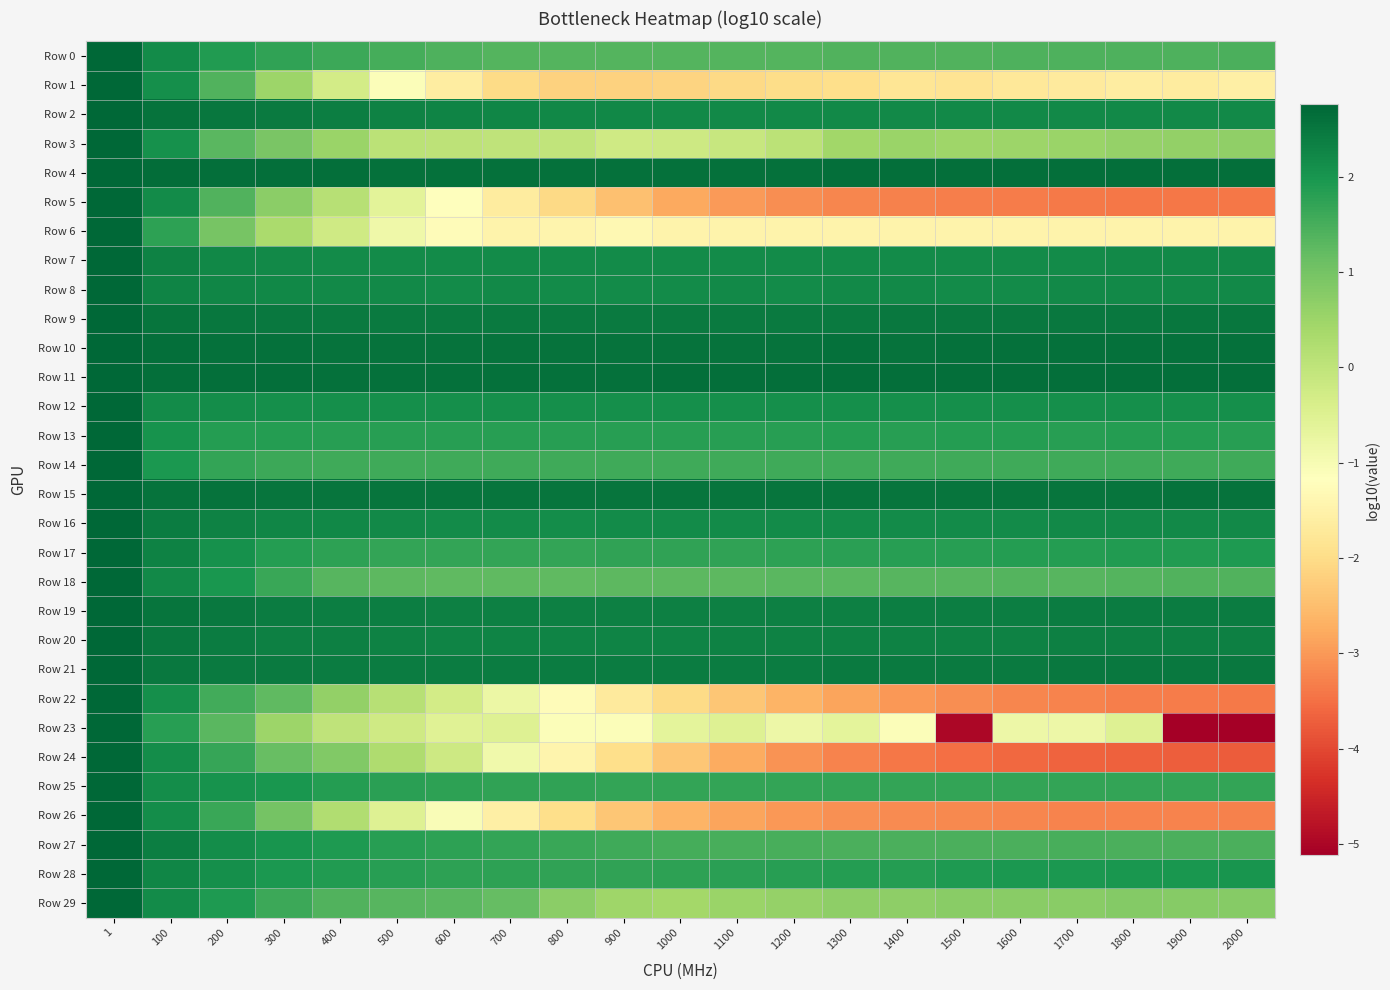

Reading left to right, extract all data points from this chart.

Row 0: 1=2.8	100=2.2	200=1.9	300=1.7	400=1.6	500=1.5	600=1.4	700=1.4	800=1.4	900=1.4	1000=1.4	1100=1.4	1200=1.4	1300=1.4	1400=1.4	1500=1.4	1600=1.4	1700=1.4	1800=1.4	1900=1.4	2000=1.4
Row 1: 1=2.8	100=2.1	200=1.4	300=0.5	400=-0.3	500=-1.1	600=-1.6	700=-2.0	800=-2.2	900=-2.2	1000=-2.2	1100=-2.0	1200=-2.0	1300=-1.9	1400=-1.8	1500=-1.8	1600=-1.7	1700=-1.7	1800=-1.6	1900=-1.6	2000=-1.6
Row 2: 1=2.8	100=2.6	200=2.5	300=2.4	400=2.4	500=2.3	600=2.3	700=2.2	800=2.2	900=2.2	1000=2.2	1100=2.2	1200=2.2	1300=2.2	1400=2.2	1500=2.2	1600=2.2	1700=2.2	1800=2.2	1900=2.2	2000=2.2
Row 3: 1=2.8	100=2.1	200=1.3	300=0.9	400=0.5	500=0.1	600=0.0	700=0.0	800=-0.0	900=-0.2	1000=-0.2	1100=-0.1	1200=0.1	1300=0.4	1400=0.5	1500=0.5	1600=0.5	1700=0.5	1800=0.6	1900=0.6	2000=0.6
Row 4: 1=2.8	100=2.6	200=2.6	300=2.6	400=2.6	500=2.6	600=2.6	700=2.6	800=2.6	900=2.6	1000=2.6	1100=2.6	1200=2.6	1300=2.6	1400=2.6	1500=2.6	1600=2.6	1700=2.6	1800=2.6	1900=2.6	2000=2.6
Row 5: 1=2.8	100=2.2	200=1.4	300=0.7	400=0.1	500=-0.6	600=-1.2	700=-1.6	800=-2.1	900=-2.5	1000=-2.8	1100=-3.0	1200=-3.1	1300=-3.2	1400=-3.3	1500=-3.3	1600=-3.4	1700=-3.4	1800=-3.4	1900=-3.4	2000=-3.4
Row 6: 1=2.8	100=1.8	200=1.0	300=0.3	400=-0.2	500=-0.9	600=-1.2	700=-1.5	800=-1.5	900=-1.4	1000=-1.5	1100=-1.5	1200=-1.5	1300=-1.5	1400=-1.5	1500=-1.5	1600=-1.5	1700=-1.5	1800=-1.5	1900=-1.5	2000=-1.5
Row 7: 1=2.8	100=2.3	200=2.2	300=2.2	400=2.2	500=2.2	600=2.1	700=2.2	800=2.2	900=2.2	1000=2.2	1100=2.2	1200=2.2	1300=2.2	1400=2.2	1500=2.2	1600=2.2	1700=2.2	1800=2.2	1900=2.2	2000=2.2
Row 8: 1=2.8	100=2.3	200=2.2	300=2.2	400=2.2	500=2.2	600=2.2	700=2.2	800=2.2	900=2.2	1000=2.2	1100=2.2	1200=2.2	1300=2.2	1400=2.2	1500=2.2	1600=2.2	1700=2.2	1800=2.2	1900=2.2	2000=2.2
Row 9: 1=2.8	100=2.5	200=2.5	300=2.5	400=2.5	500=2.4	600=2.4	700=2.4	800=2.4	900=2.4	1000=2.4	1100=2.4	1200=2.4	1300=2.5	1400=2.5	1500=2.5	1600=2.5	1700=2.5	1800=2.5	1900=2.5	2000=2.5
Row 10: 1=2.8	100=2.6	200=2.6	300=2.6	400=2.6	500=2.6	600=2.6	700=2.6	800=2.6	900=2.6	1000=2.6	1100=2.6	1200=2.6	1300=2.6	1400=2.6	1500=2.6	1600=2.6	1700=2.6	1800=2.6	1900=2.6	2000=2.6
Row 11: 1=2.8	100=2.6	200=2.6	300=2.6	400=2.6	500=2.6	600=2.6	700=2.6	800=2.6	900=2.6	1000=2.6	1100=2.6	1200=2.6	1300=2.6	1400=2.6	1500=2.6	1600=2.6	1700=2.6	1800=2.6	1900=2.6	2000=2.6
Row 12: 1=2.8	100=2.2	200=2.1	300=2.1	400=2.1	500=2.1	600=2.1	700=2.1	800=2.1	900=2.1	1000=2.1	1100=2.1	1200=2.1	1300=2.1	1400=2.1	1500=2.1	1600=2.1	1700=2.1	1800=2.1	1900=2.1	2000=2.1
Row 13: 1=2.8	100=2.0	200=1.8	300=1.8	400=1.8	500=1.8	600=1.8	700=1.8	800=1.8	900=1.8	1000=1.8	1100=1.8	1200=1.8	1300=1.8	1400=1.8	1500=1.8	1600=1.8	1700=1.8	1800=1.8	1900=1.8	2000=1.8
Row 14: 1=2.8	100=2.0	200=1.7	300=1.6	400=1.6	500=1.6	600=1.6	700=1.6	800=1.6	900=1.6	1000=1.6	1100=1.6	1200=1.6	1300=1.6	1400=1.6	1500=1.6	1600=1.6	1700=1.6	1800=1.6	1900=1.6	2000=1.6
Row 15: 1=2.8	100=2.6	200=2.6	300=2.5	400=2.5	500=2.5	600=2.5	700=2.5	800=2.5	900=2.5	1000=2.5	1100=2.5	1200=2.5	1300=2.5	1400=2.5	1500=2.5	1600=2.5	1700=2.5	1800=2.5	1900=2.5	2000=2.6
Row 16: 1=2.8	100=2.4	200=2.3	300=2.2	400=2.2	500=2.2	600=2.2	700=2.2	800=2.1	900=2.1	1000=2.2	1100=2.2	1200=2.2	1300=2.2	1400=2.2	1500=2.2	1600=2.2	1700=2.2	1800=2.2	1900=2.2	2000=2.2
Row 17: 1=2.8	100=2.3	200=2.1	300=1.9	400=1.8	500=1.7	600=1.7	700=1.7	800=1.7	900=1.7	1000=1.7	1100=1.7	1200=1.8	1300=1.8	1400=1.8	1500=1.8	1600=1.9	1700=1.9	1800=1.9	1900=1.9	2000=1.9
Row 18: 1=2.8	100=2.2	200=2.0	300=1.6	400=1.3	500=1.3	600=1.2	700=1.2	800=1.2	900=1.3	1000=1.3	1100=1.3	1200=1.3	1300=1.3	1400=1.3	1500=1.3	1600=1.4	1700=1.3	1800=1.4	1900=1.4	2000=1.4
Row 19: 1=2.8	100=2.5	200=2.5	300=2.4	400=2.4	500=2.4	600=2.4	700=2.4	800=2.3	900=2.3	1000=2.3	1100=2.4	1200=2.4	1300=2.4	1400=2.4	1500=2.4	1600=2.4	1700=2.4	1800=2.4	1900=2.4	2000=2.4
Row 20: 1=2.8	100=2.5	200=2.4	300=2.4	400=2.3	500=2.3	600=2.3	700=2.3	800=2.3	900=2.3	1000=2.3	1100=2.3	1200=2.3	1300=2.3	1400=2.3	1500=2.3	1600=2.3	1700=2.3	1800=2.3	1900=2.4	2000=2.4
Row 21: 1=2.8	100=2.5	200=2.5	300=2.4	400=2.4	500=2.4	600=2.4	700=2.4	800=2.4	900=2.4	1000=2.4	1100=2.4	1200=2.4	1300=2.4	1400=2.4	1500=2.4	1600=2.5	1700=2.5	1800=2.5	1900=2.5	2000=2.5
Row 22: 1=2.8	100=2.1	200=1.5	300=1.2	400=0.6	500=0.1	600=-0.3	700=-0.8	800=-1.3	900=-1.7	1000=-2.0	1100=-2.4	1200=-2.6	1300=-2.9	1400=-3.0	1500=-3.1	1600=-3.2	1700=-3.3	1800=-3.3	1900=-3.4	2000=-3.4
Row 23: 1=2.8	100=1.8	200=1.3	300=0.5	400=0.0	500=-0.2	600=-0.6	700=-0.5	800=-1.1	900=-1.1	1000=-0.6	1100=-0.5	1200=-0.8	1300=-0.6	1400=-1.1	1500=-5.0	1600=-0.8	1700=-0.8	1800=-0.5	1900=-5.1	2000=-5.1
Row 24: 1=2.8	100=2.1	200=1.7	300=1.2	400=0.9	500=0.2	600=-0.2	700=-0.9	800=-1.4	900=-2.0	1000=-2.4	1100=-2.8	1200=-3.1	1300=-3.3	1400=-3.4	1500=-3.5	1600=-3.6	1700=-3.6	1800=-3.7	1900=-3.7	2000=-3.7
Row 25: 1=2.8	100=2.1	200=2.1	300=2.0	400=1.9	500=1.8	600=1.7	700=1.7	800=1.7	900=1.7	1000=1.7	1100=1.7	1200=1.7	1300=1.7	1400=1.7	1500=1.7	1600=1.7	1700=1.7	1800=1.7	1900=1.7	2000=1.7
Row 26: 1=2.8	100=2.1	200=1.6	300=1.0	400=0.2	500=-0.5	600=-1.1	700=-1.6	800=-2.0	900=-2.4	1000=-2.6	1100=-2.9	1200=-3.0	1300=-3.1	1400=-3.2	1500=-3.2	1600=-3.2	1700=-3.2	1800=-3.3	1900=-3.3	2000=-3.3
Row 27: 1=2.8	100=2.4	200=2.1	300=2.0	400=1.9	500=1.8	600=1.7	700=1.7	800=1.6	900=1.6	1000=1.5	1100=1.5	1200=1.5	1300=1.5	1400=1.5	1500=1.4	1600=1.5	1700=1.5	1800=1.4	1900=1.5	2000=1.5
Row 28: 1=2.8	100=2.3	200=2.1	300=2.0	400=1.9	500=1.8	600=1.8	700=1.8	800=1.7	900=1.7	1000=1.8	1100=1.8	1200=1.8	1300=1.9	1400=1.9	1500=1.9	1600=1.9	1700=2.0	1800=2.0	1900=2.0	2000=2.0
Row 29: 1=2.8	100=2.2	200=1.9	300=1.6	400=1.4	500=1.3	600=1.3	700=1.2	800=0.7	900=0.5	1000=0.4	1100=0.5	1200=0.6	1300=0.7	1400=0.7	1500=0.7	1600=0.7	1700=0.8	1800=0.8	1900=0.8	2000=0.8